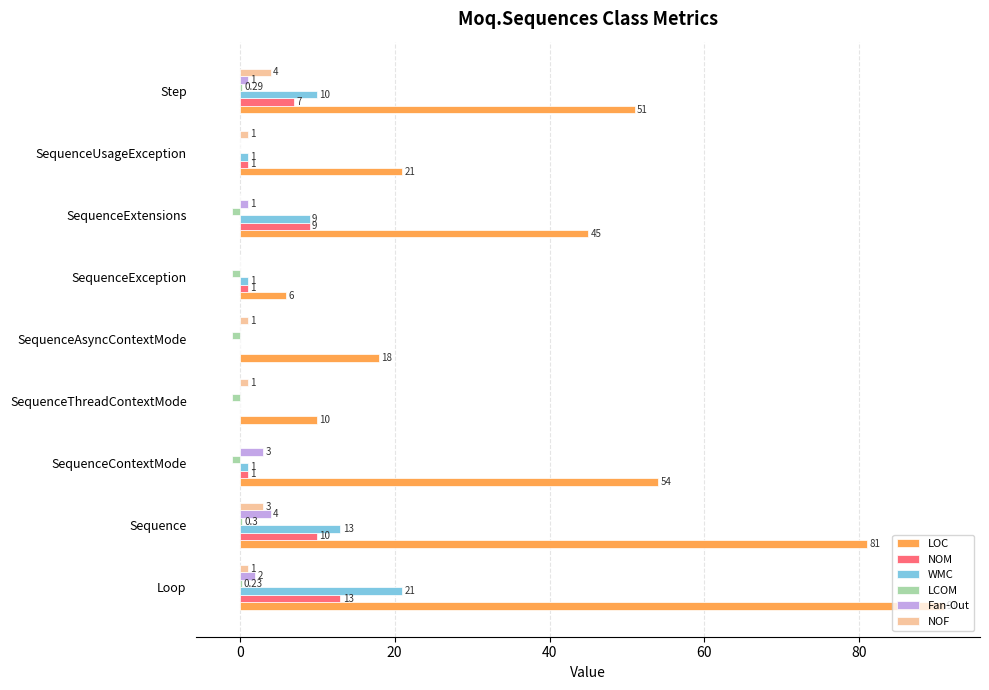

Which series has the widest spread of values?

LOC